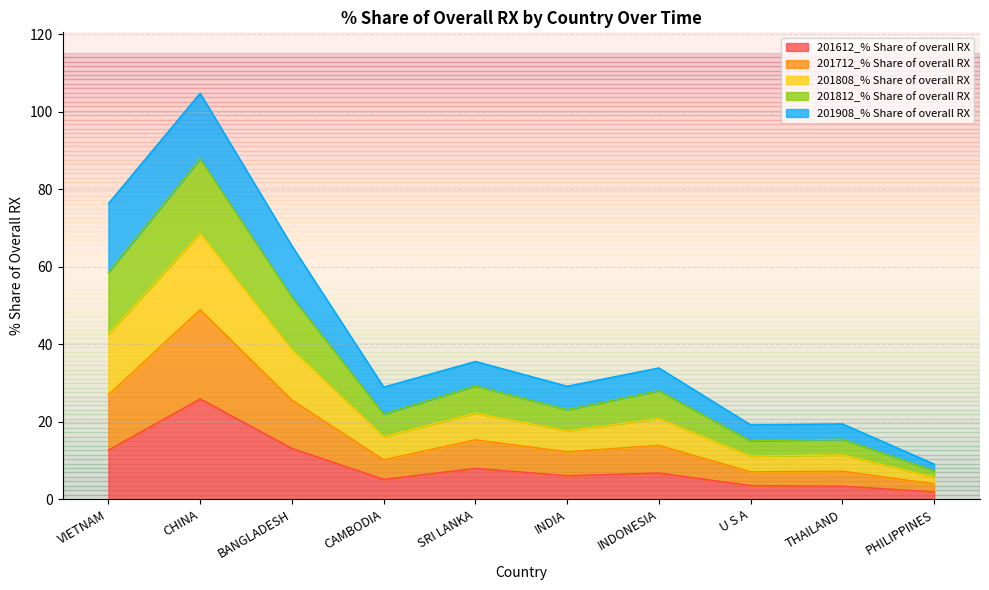

What is the total value across all series at INDIA?

29.2